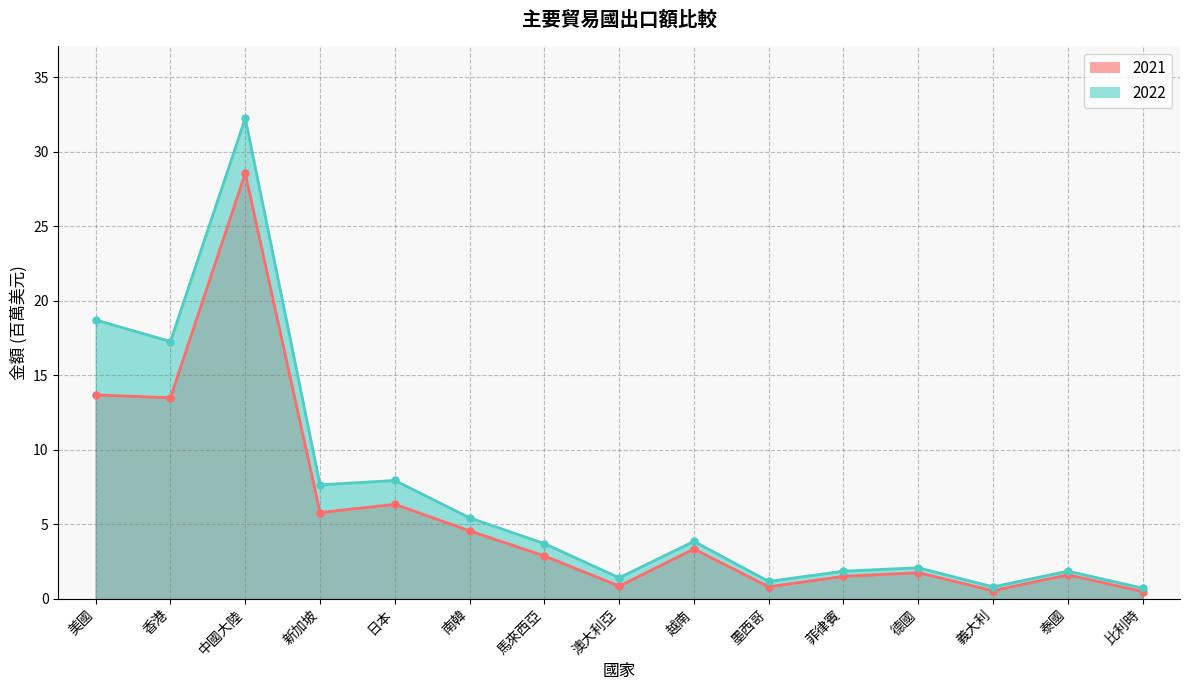

At which category does 2022 reach its first local valley?

香港